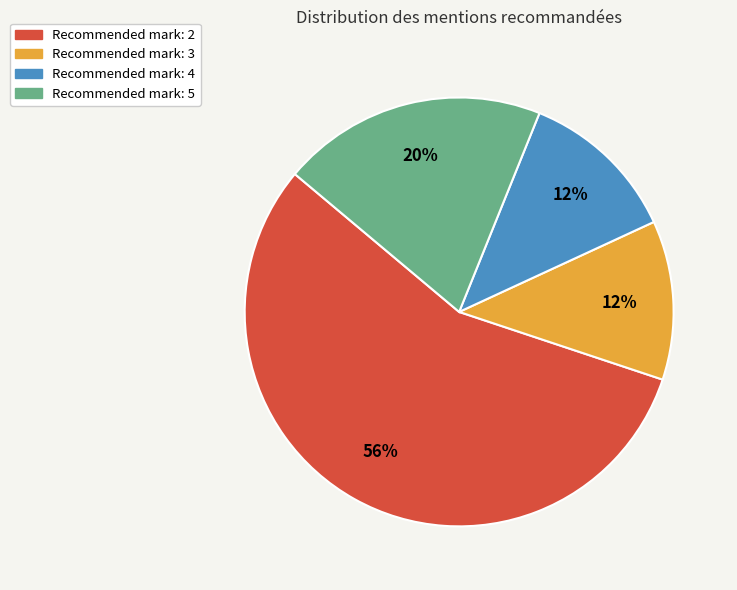

Which category has the biggest portion of the pie?

Recommended mark: 2